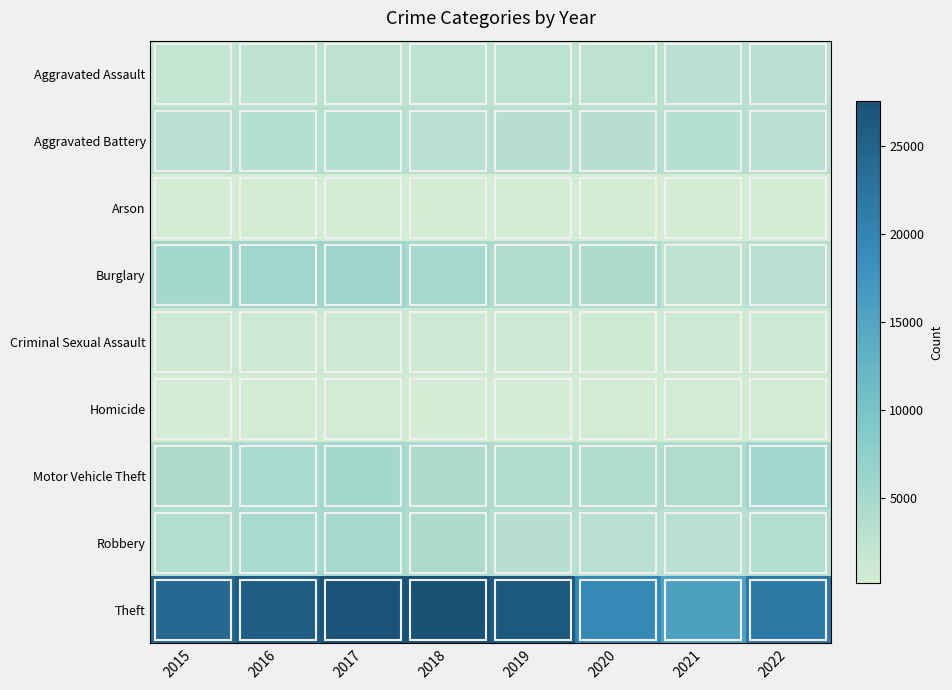

Which series has the largest total across all categories?

Theft